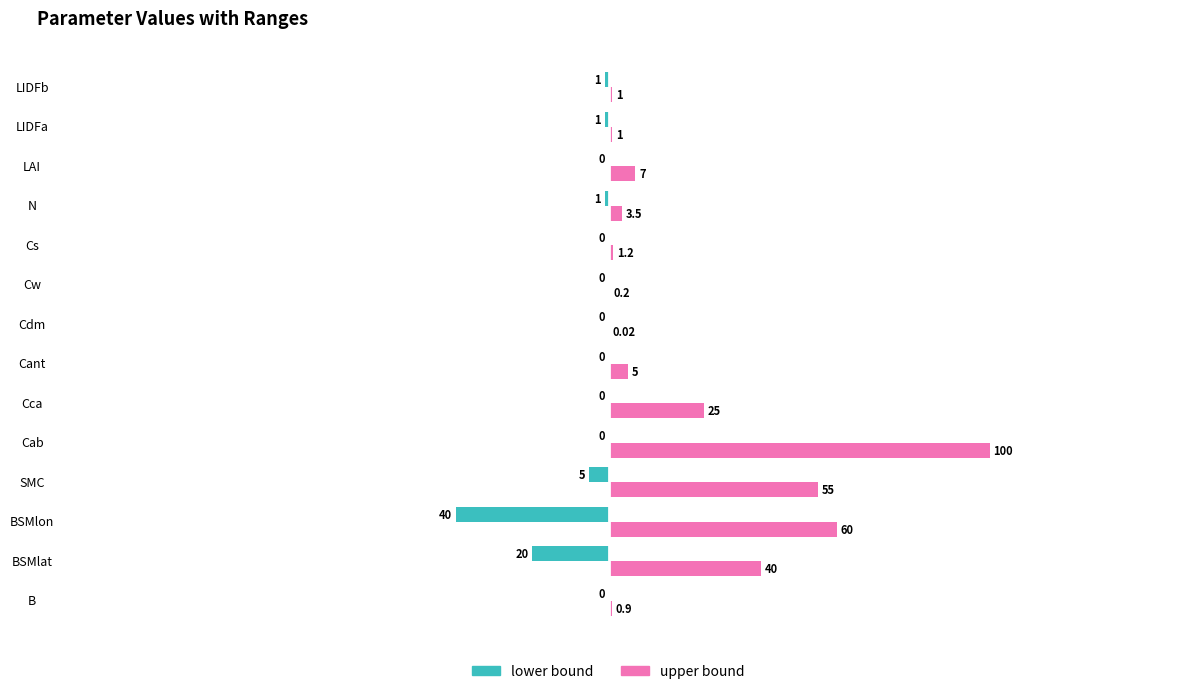

At which category is the sum across all series the highest?

Cab